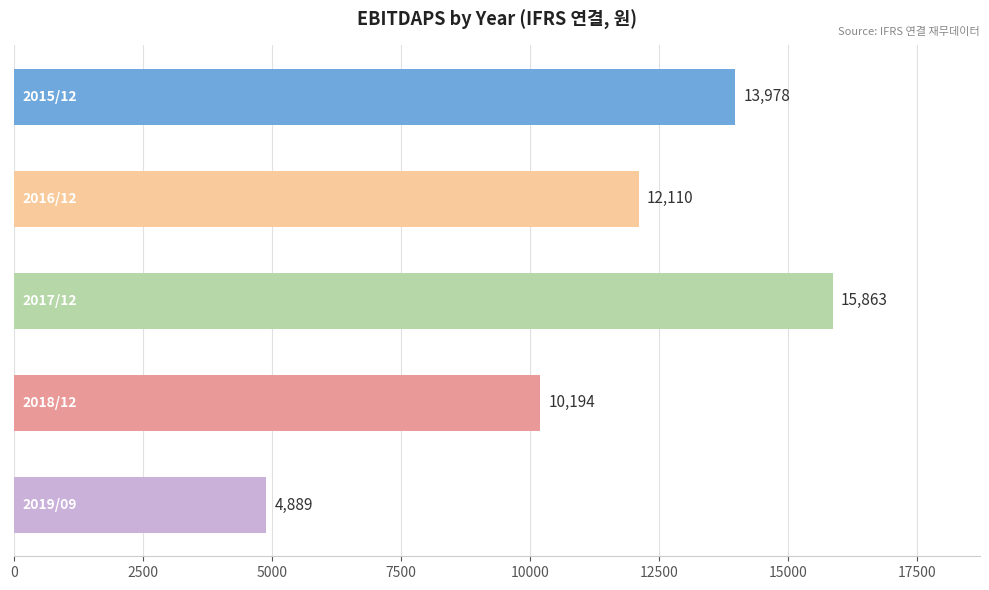

What is the value of the 2nd bar from the top?

12110